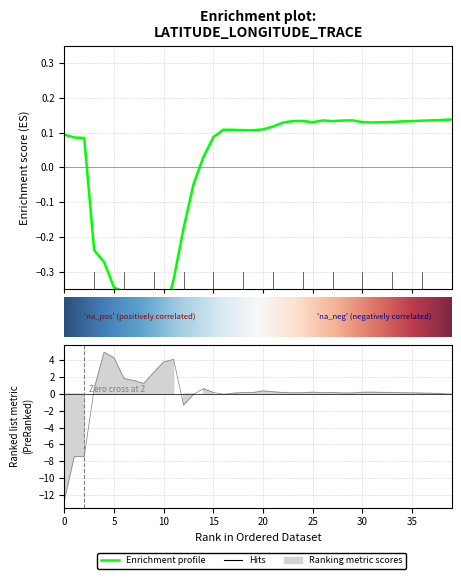

At which label does longitude first exceed 0?

3